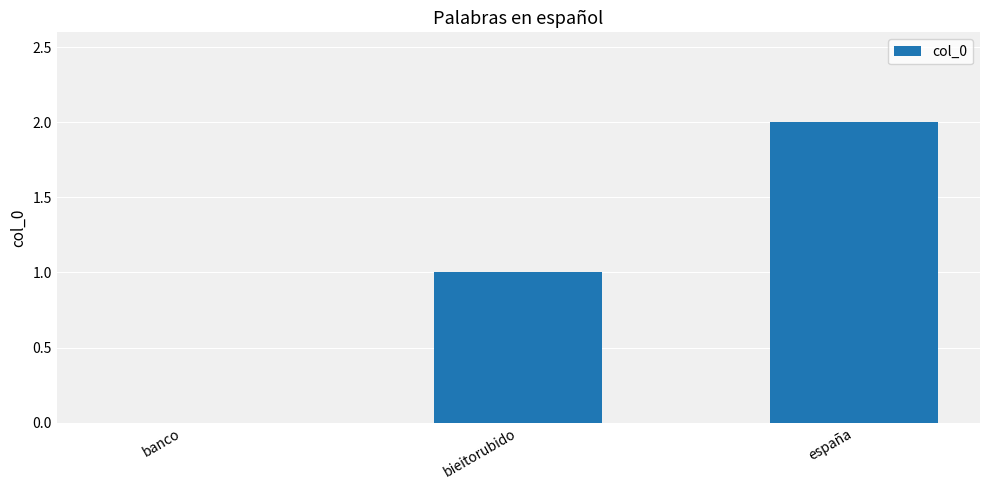

What is the sum of all values?

3